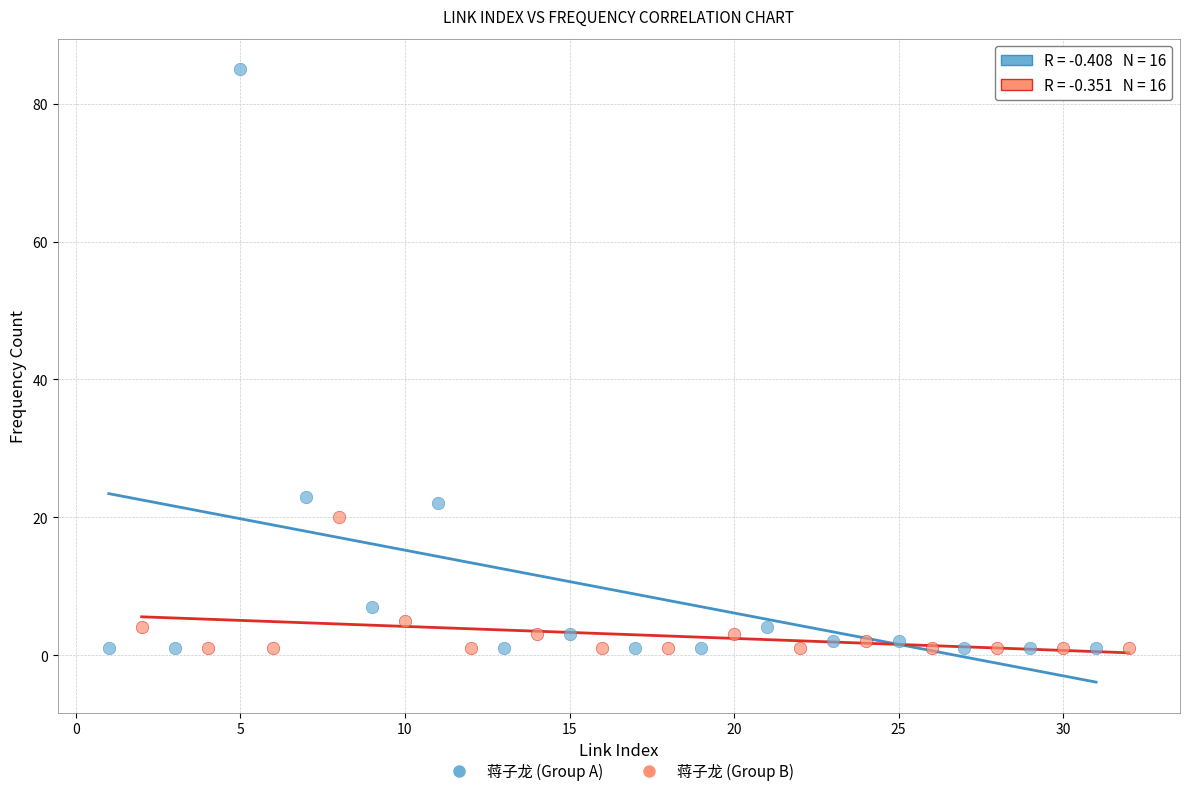

Which series has the widest spread of Y values?

蒋子龙 (Group A)